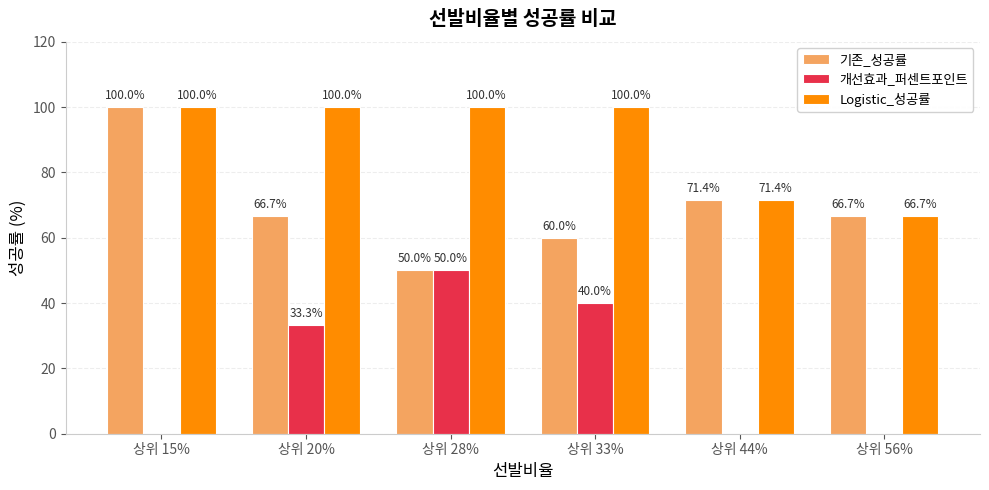

Which category has the highest value in the 기존_성공률 series?

상위 15%